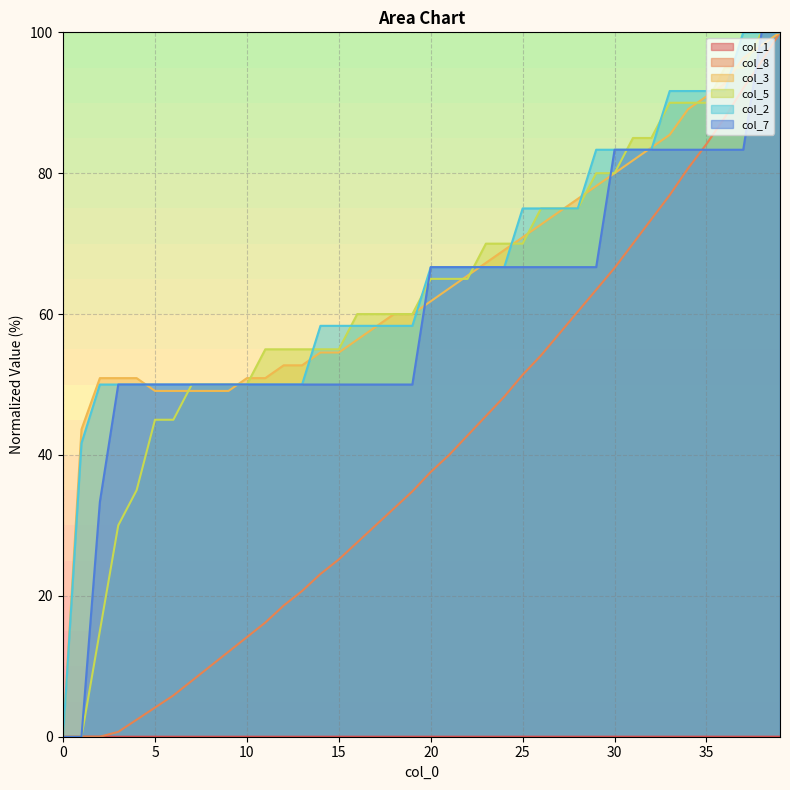

Rank the series by their maximum value, from highest to lowest.

col_8, col_3, col_5, col_2, col_7, col_1